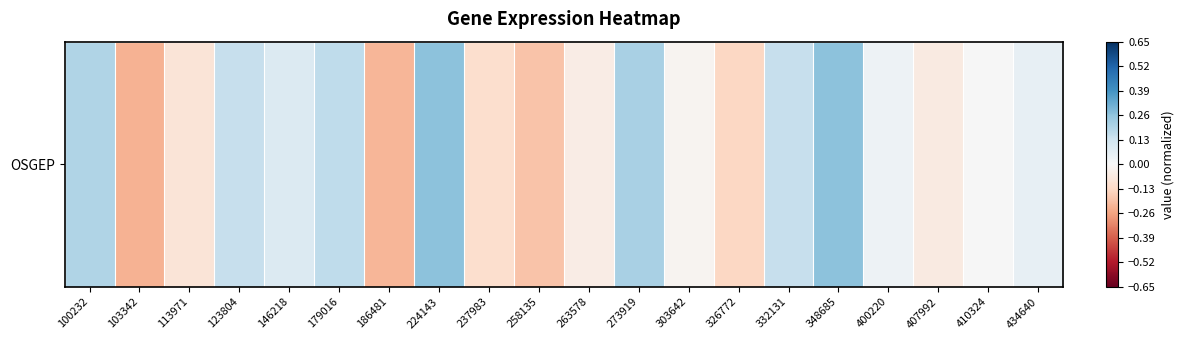

The chart shows a value of -0.1 at 237983. True or false?

True